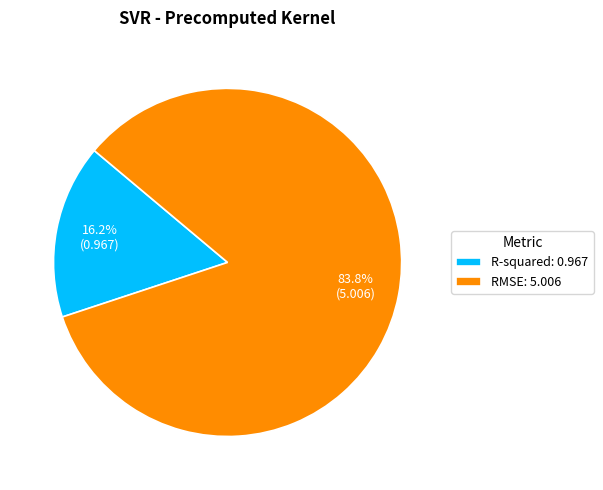

Which category has the smallest portion of the pie?

R-squared